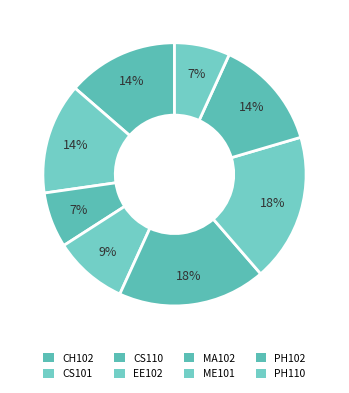

What percentage is the EE102 slice, to the nearest percent?

9%